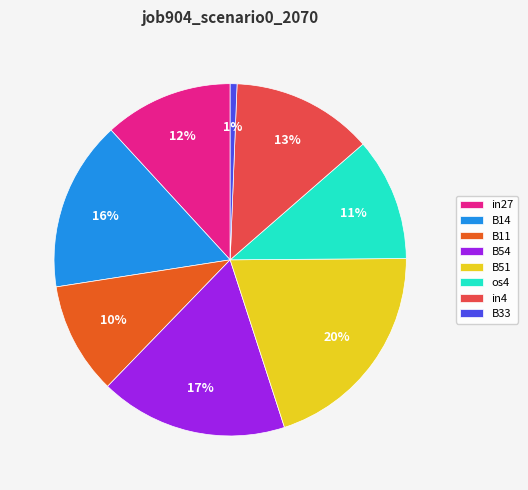

Which slice is the largest?

B51